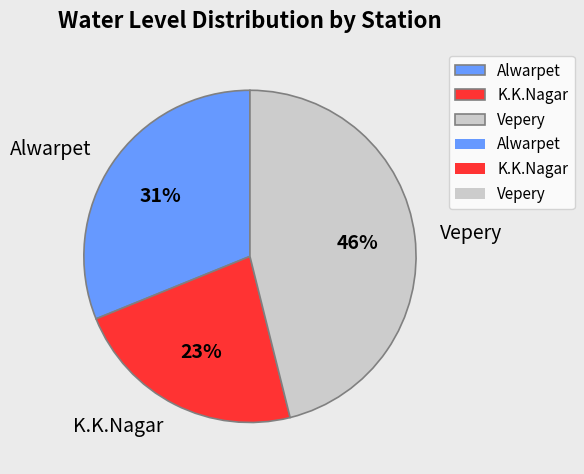

Is it true that K.K.Nagar is 29% of the pie?

False